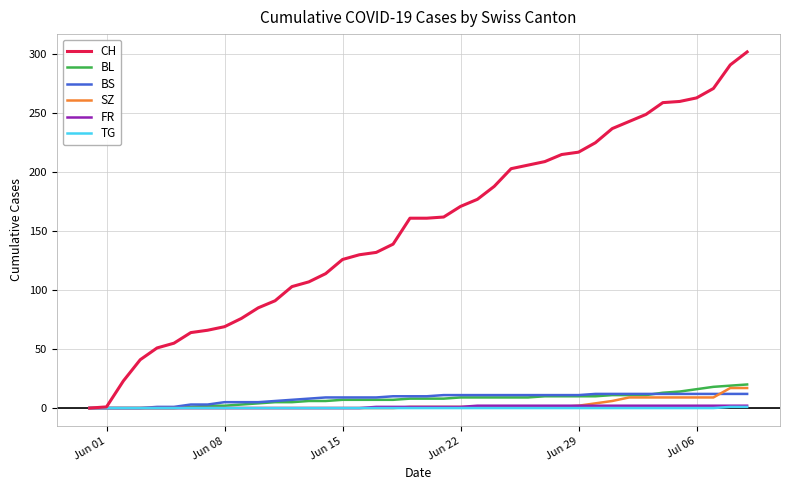

What is the average value of the BS series?

8